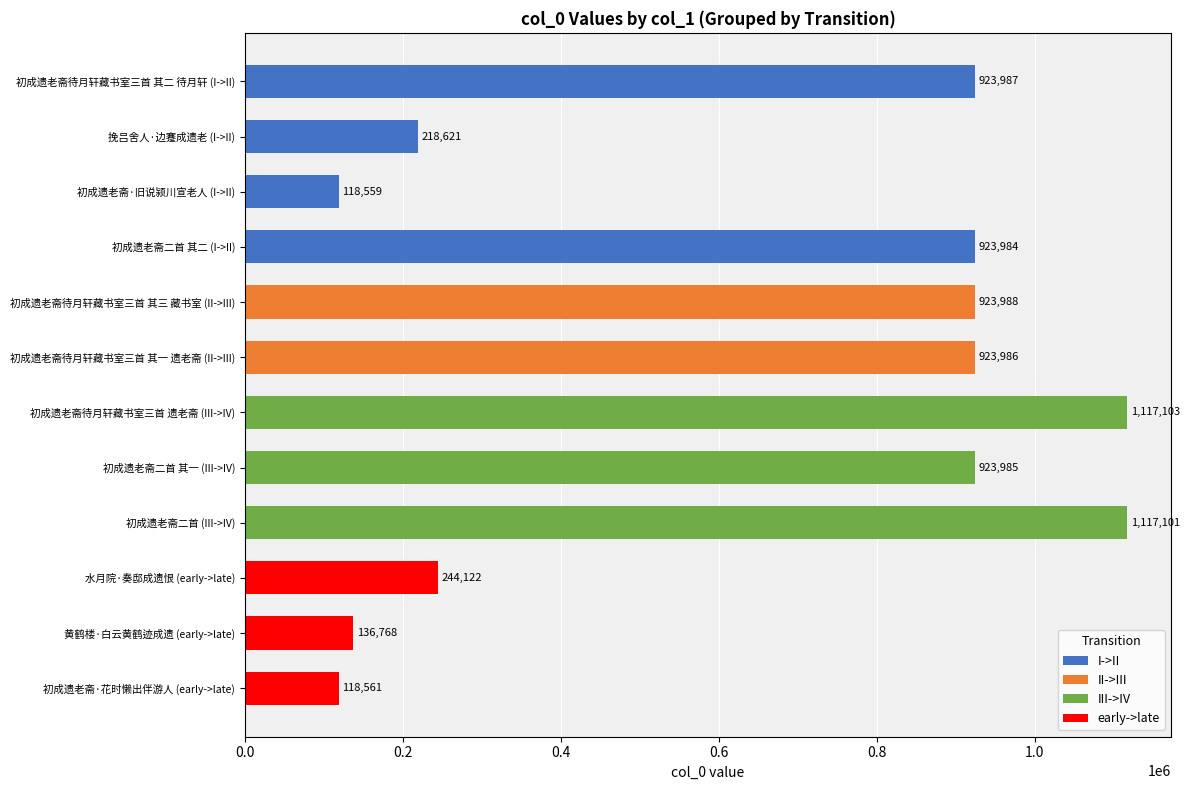

What is the ratio of the value at 初成遗老斋二首 (III->IV) to the value at 初成遗老斋待月轩藏书室三首 其三 藏书室 (II->III)?

1.2